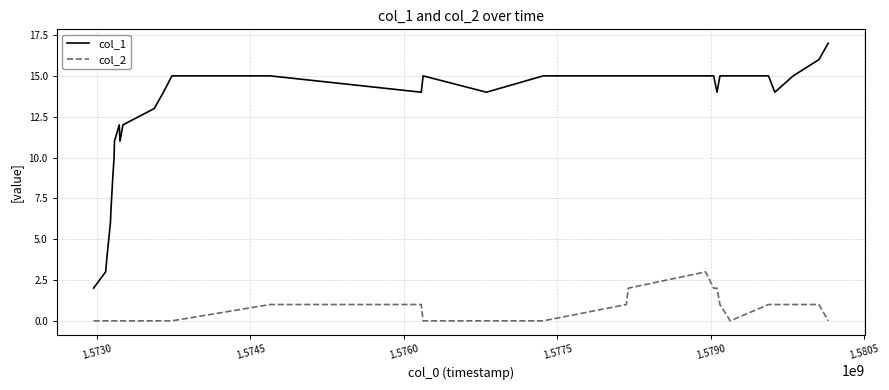

What is the maximum value for col_1?

17